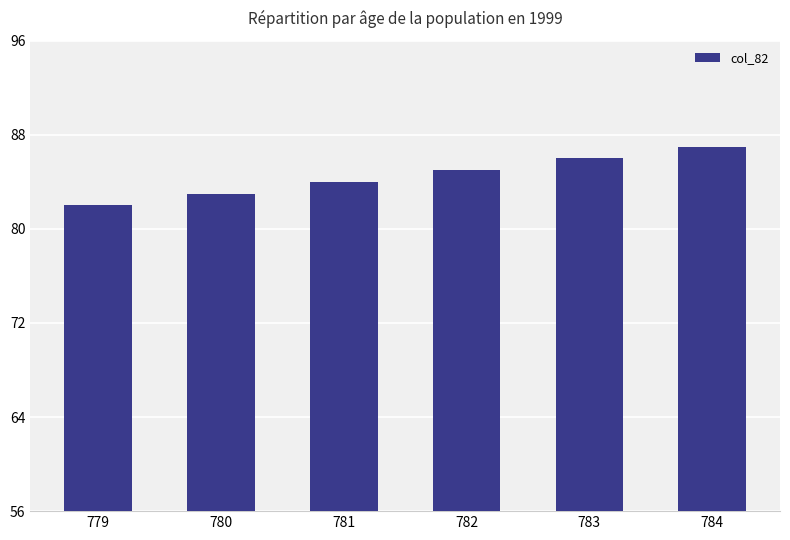

Reading left to right, list all the values displayed in this chart.

82	83	84	85	86	87